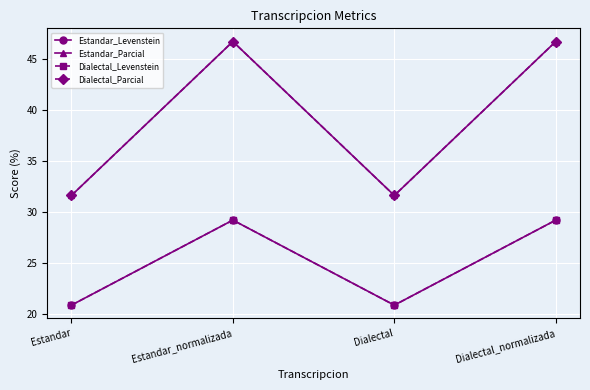

Does the chart display data point markers on the line(s)?

Yes